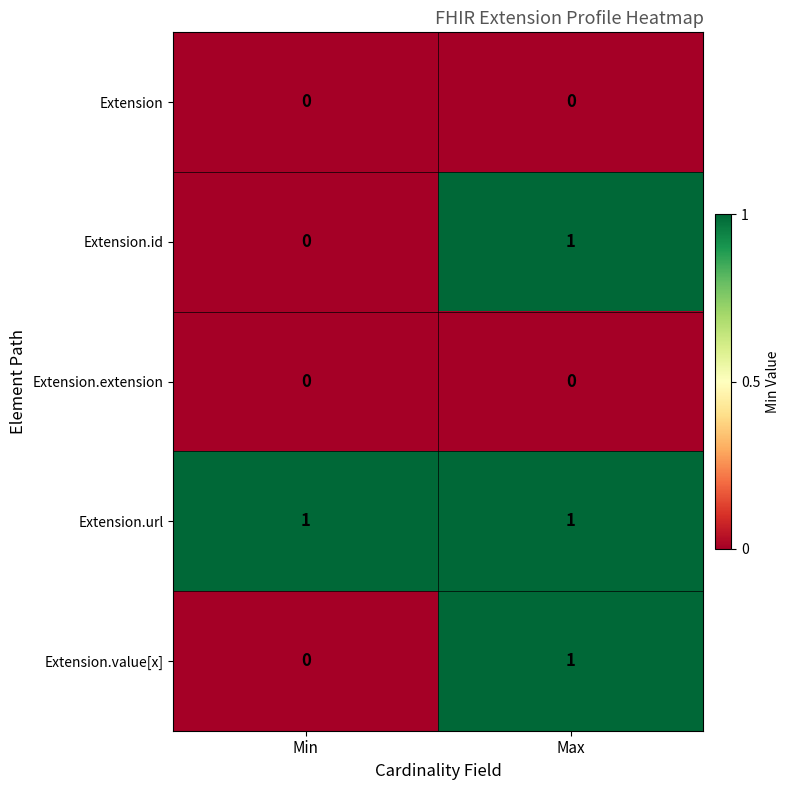

True or false: Extension has a value of 0 at Min.

True